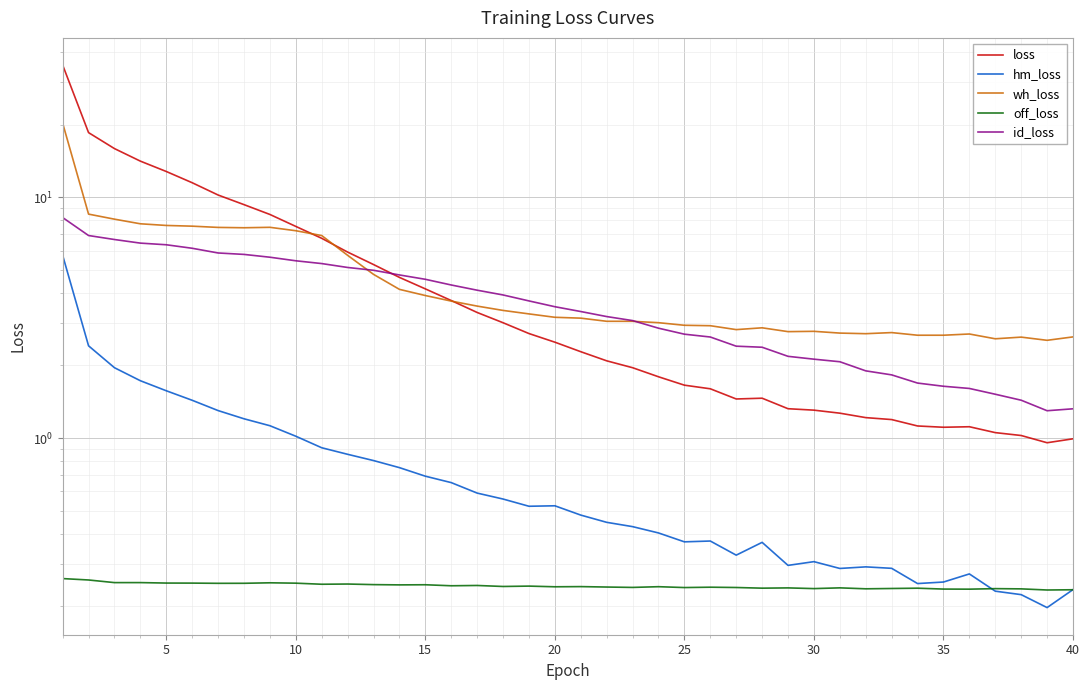

True or false: off_loss has more than 1 interior local peaks.

True